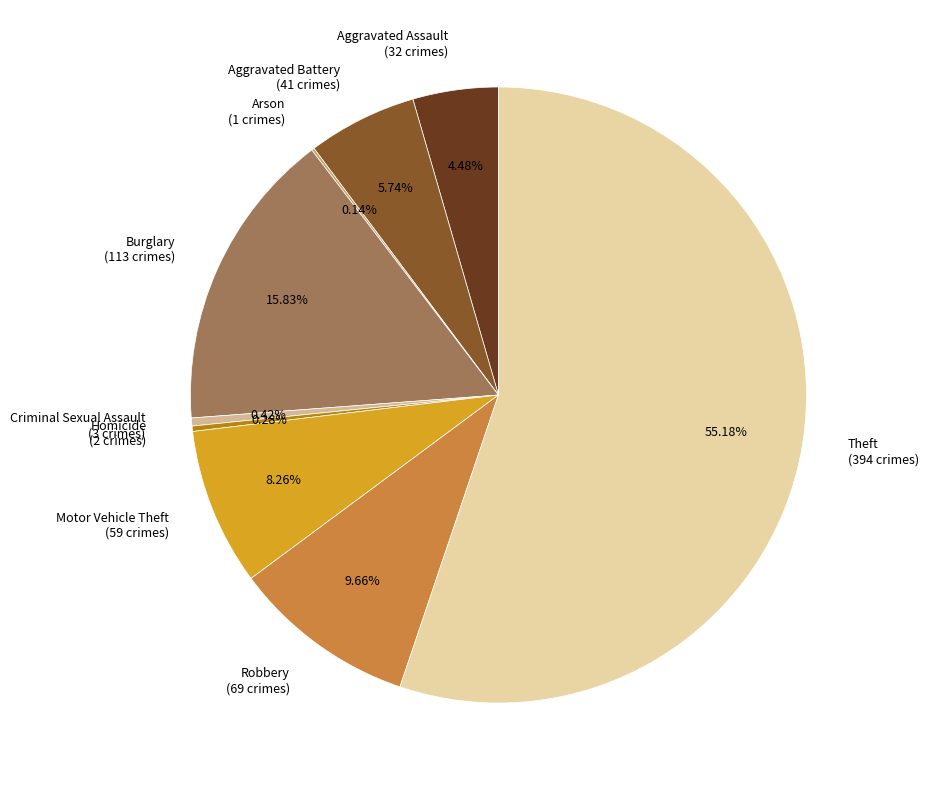

What is the largest slice in the pie chart?

Theft